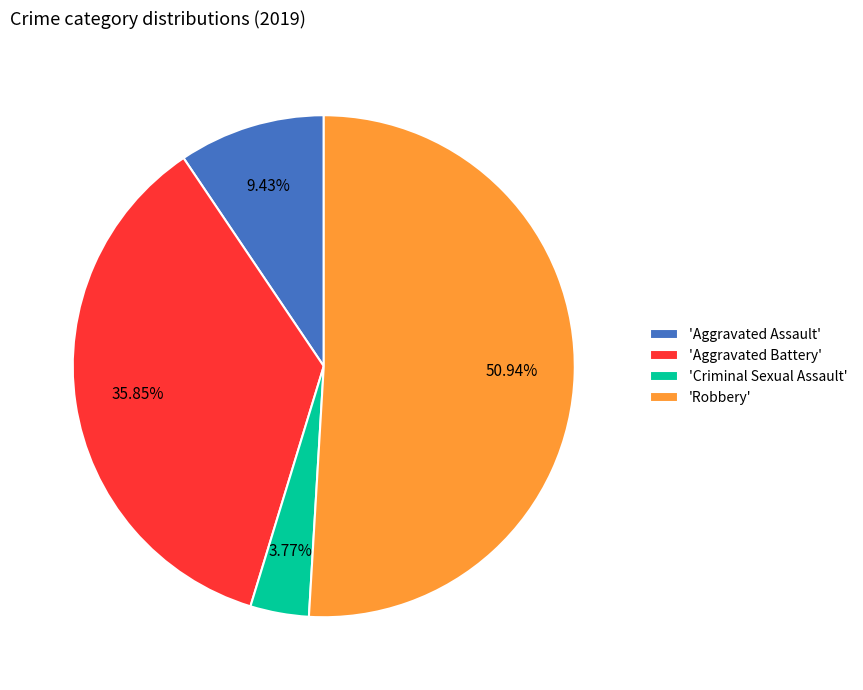

Does 'Criminal Sexual Assault' represent more than half of the total?

No